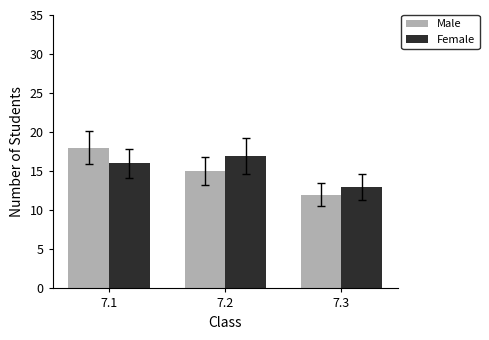

At which category is the sum across all series the highest?

7.1